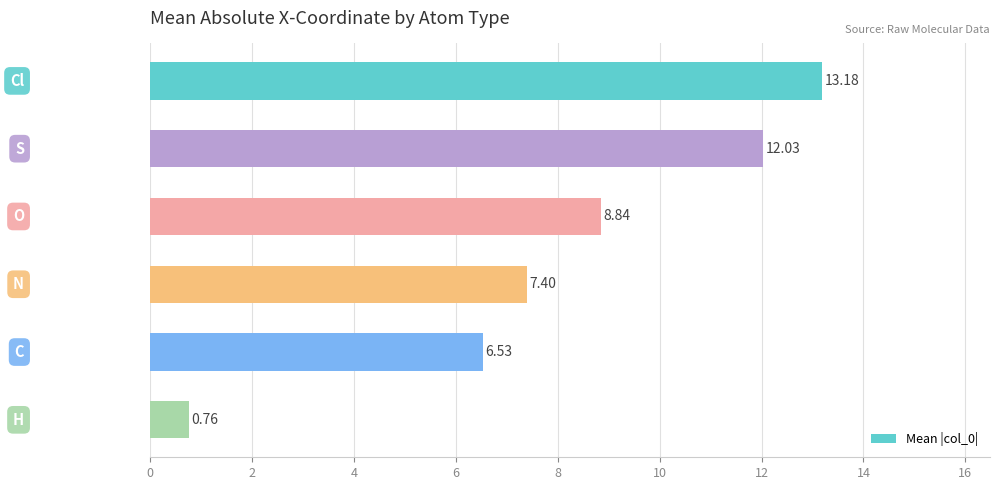

What is the maximum value shown in the chart?

13.2